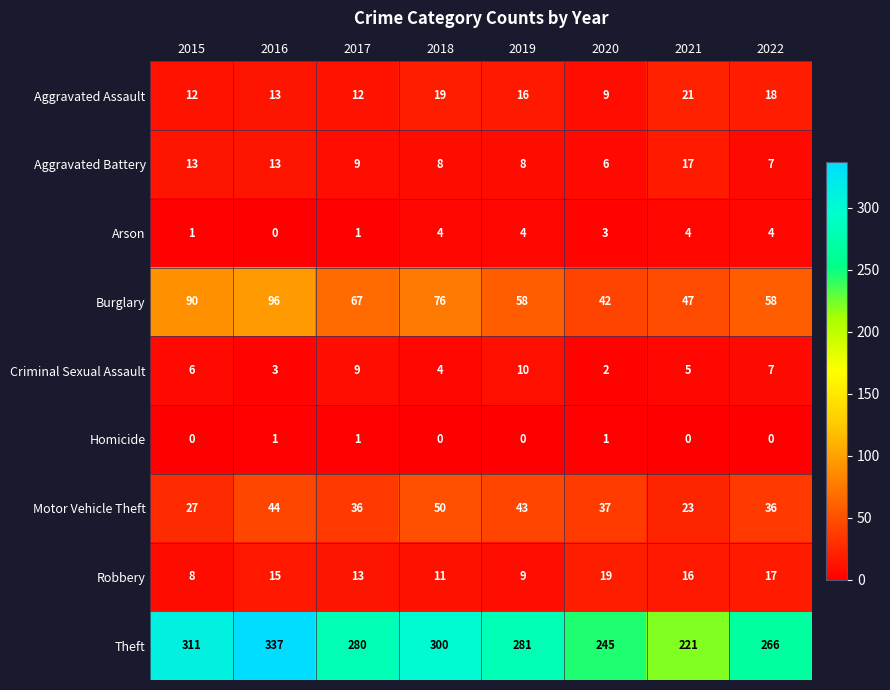

What value does the Burglary series have at 2015?

90